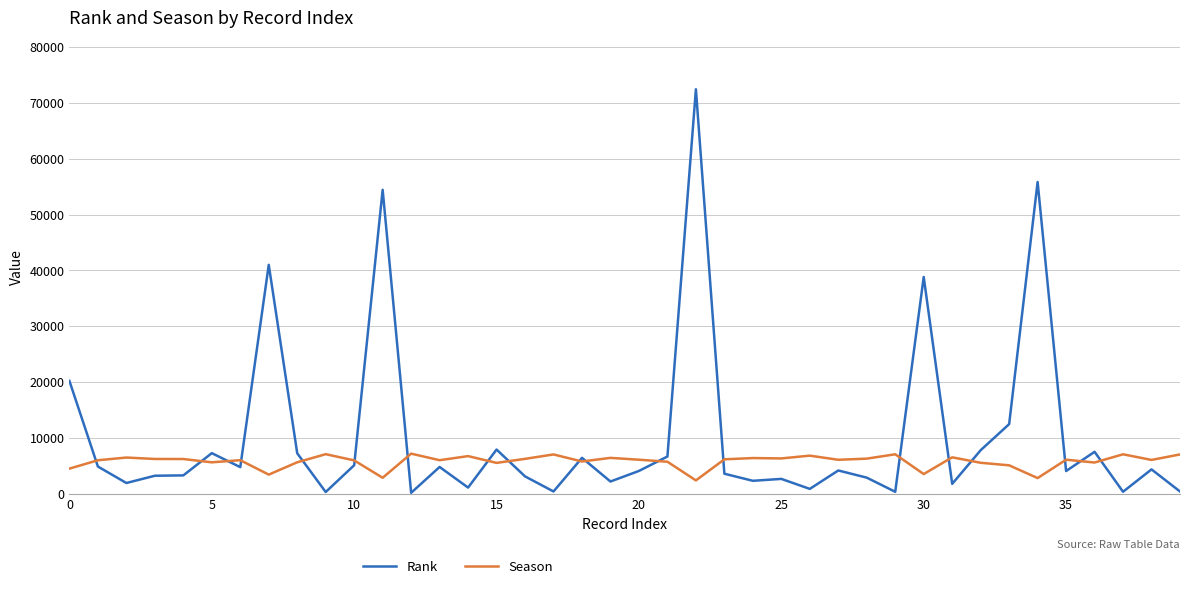

Does the chart display data point markers on the line(s)?

No